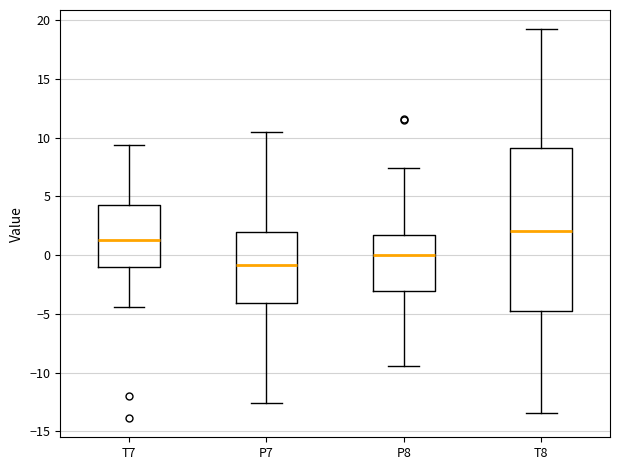

Comparing the boxes themselves (not the whiskers), which one is the tallest?

T8